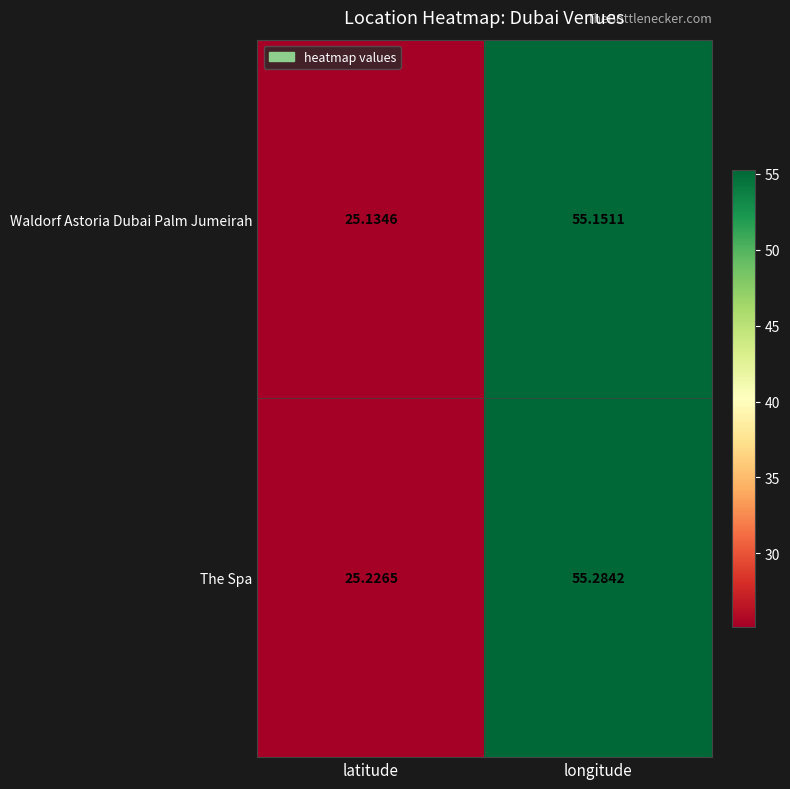

Rank the series at latitude from lowest to highest value.

Waldorf Astoria Dubai Palm Jumeirah, The Spa